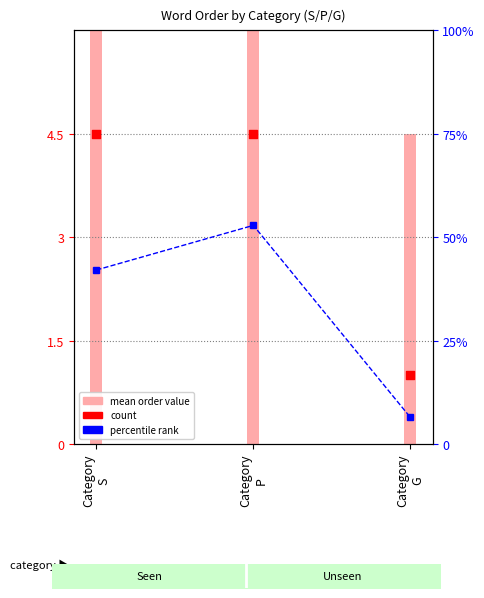

Is the value of mean order (Seen words) at Category
G greater than the value of count (scaled) at Category
G?

Yes